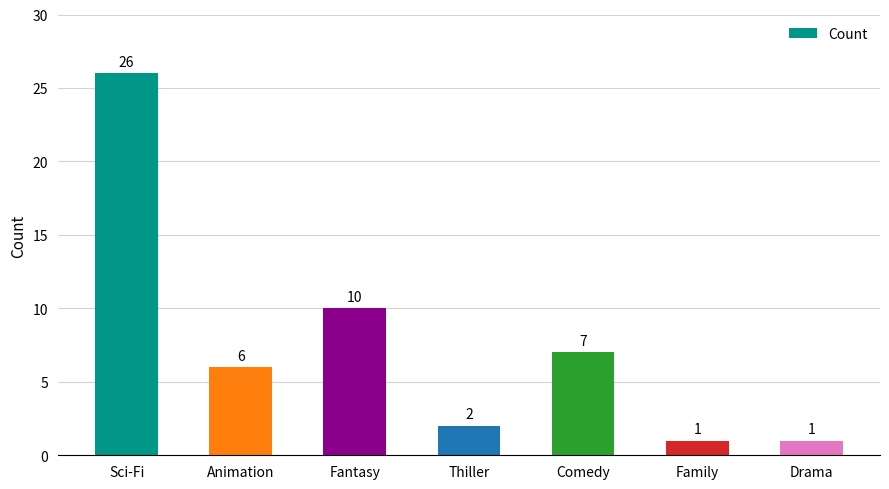

The chart shows a value of 5 at Fantasy. True or false?

False